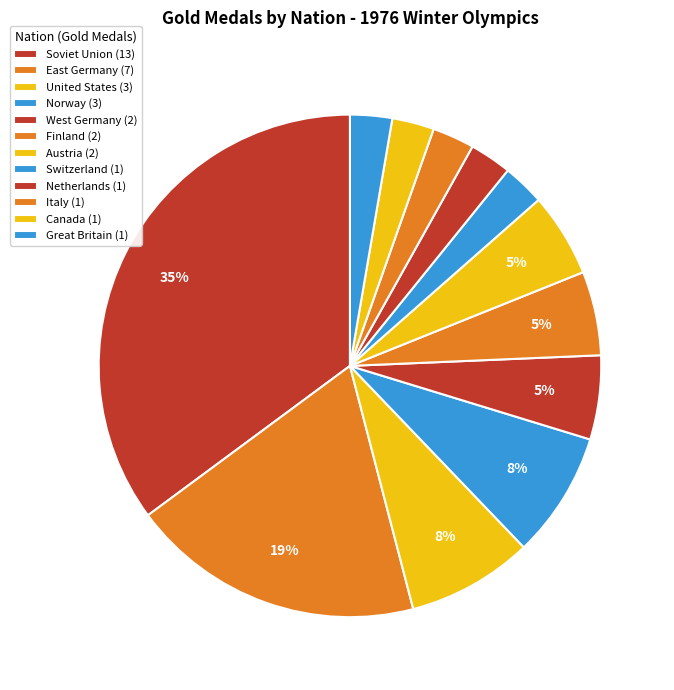

The Austria slice represents 16% of the pie. True or false?

False